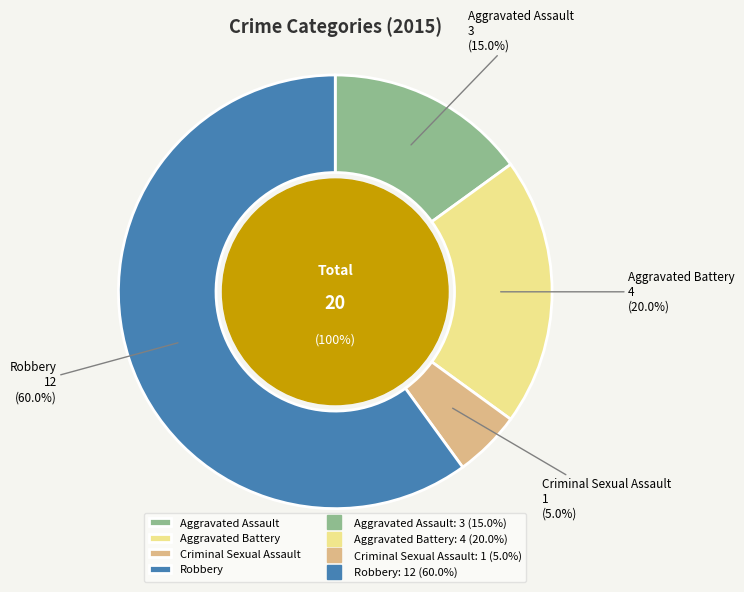

To the nearest percent, what is the average slice percentage?

25%